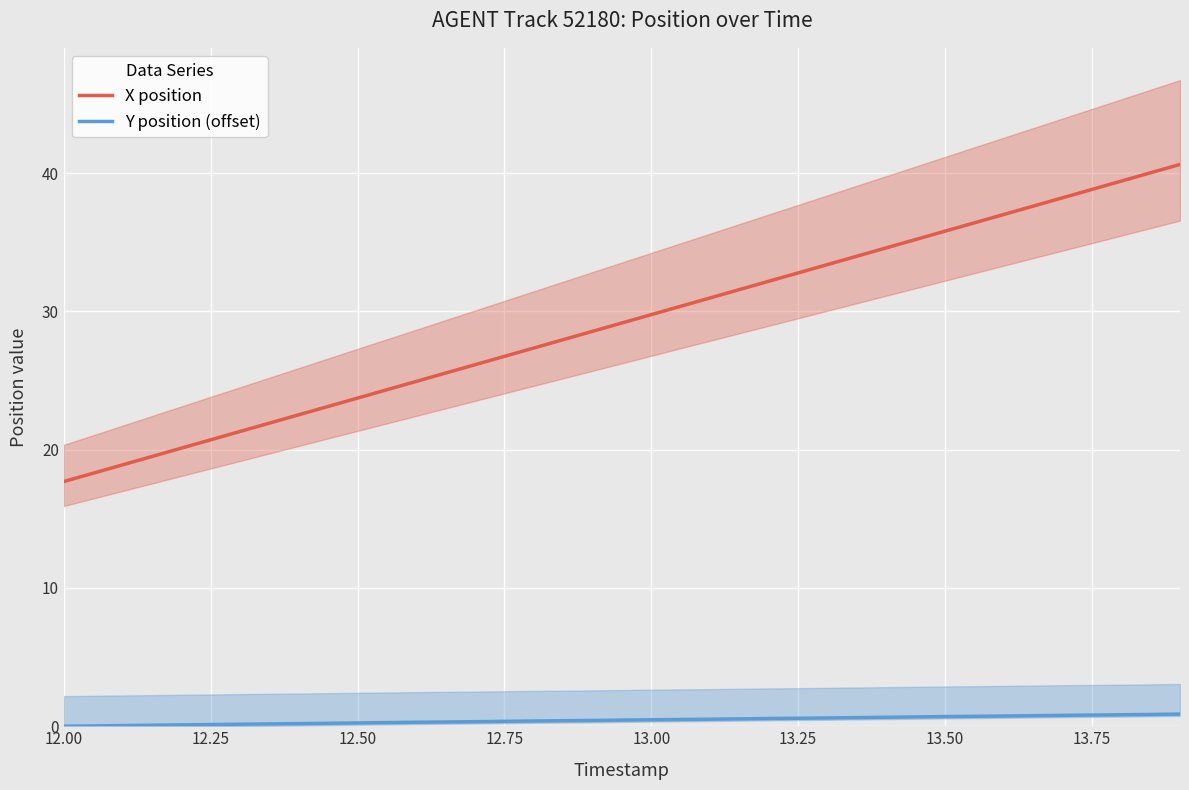

Which category has the lowest value in the X position series?

12.00